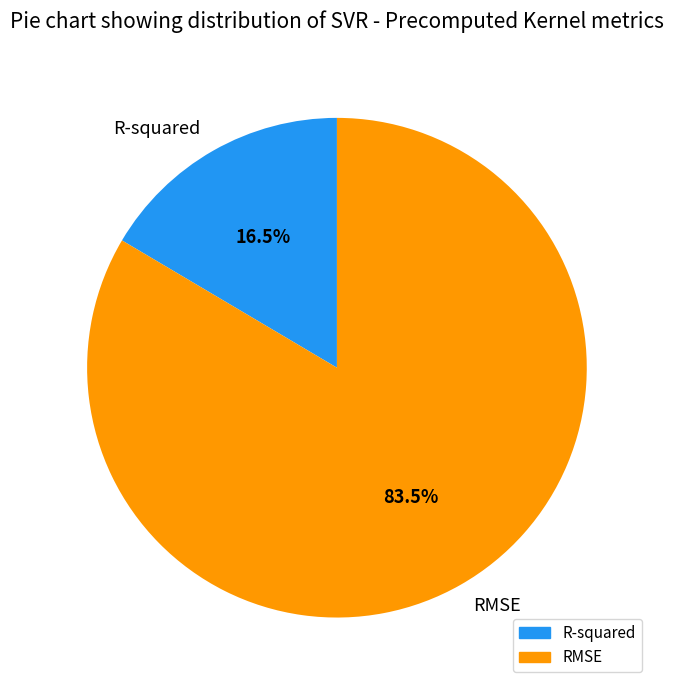

Rank the categories by value from highest to lowest.

RMSE, R-squared